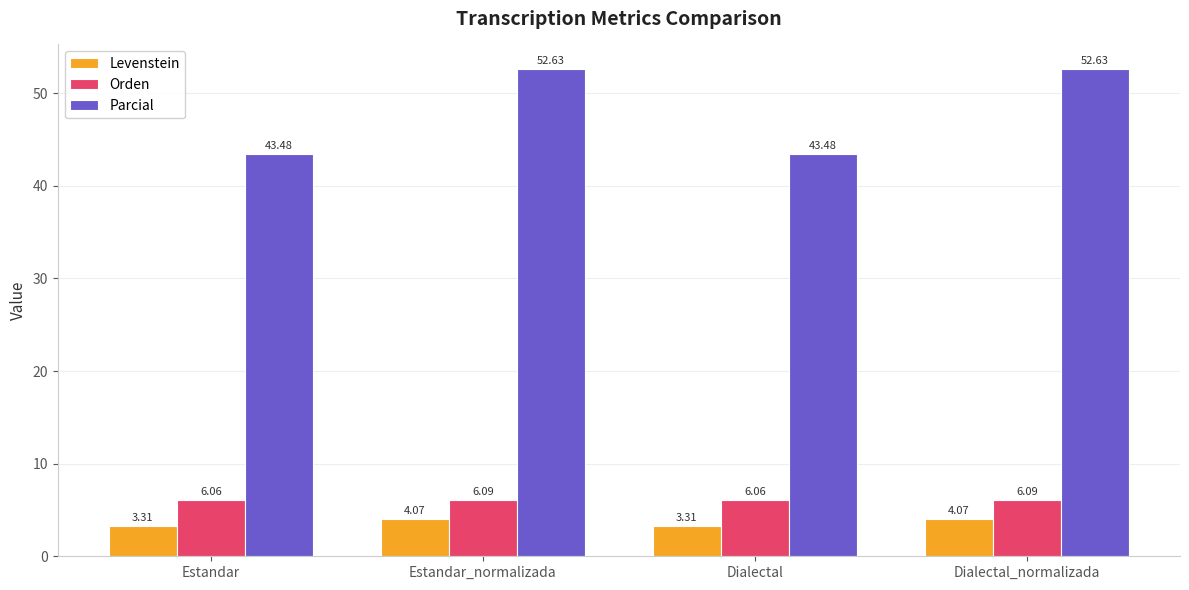

How many groups of bars are there?

4